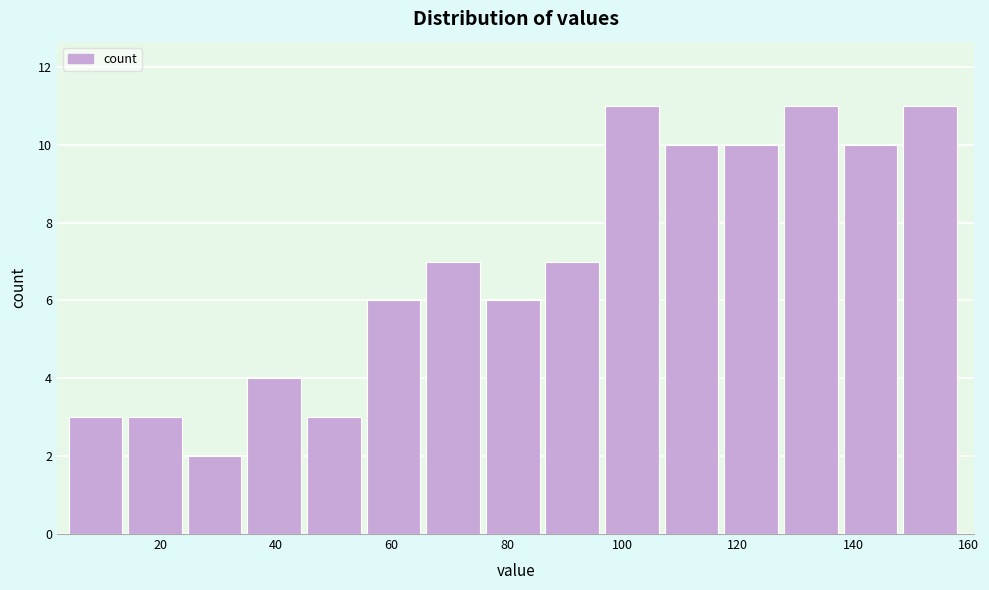

What is the height of the bar covering 108 to 118 on the x-axis? Neither the bar edges nor the heights are printed on the chart, so give them approximately, as read against the axes.

10